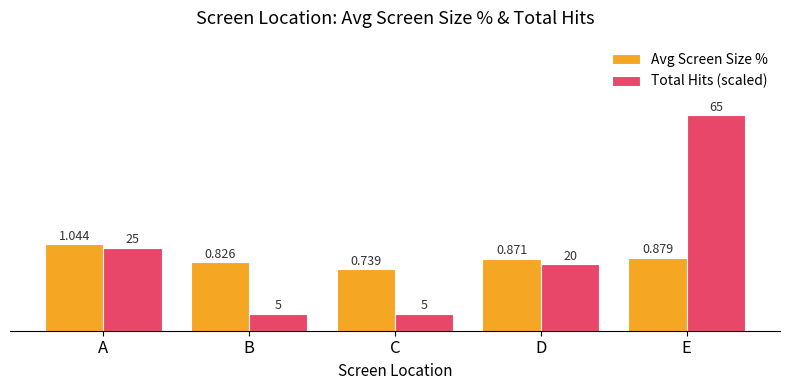

At D, list the series in order from largest to smallest.

Avg Screen Size %, Total Hits (scaled)